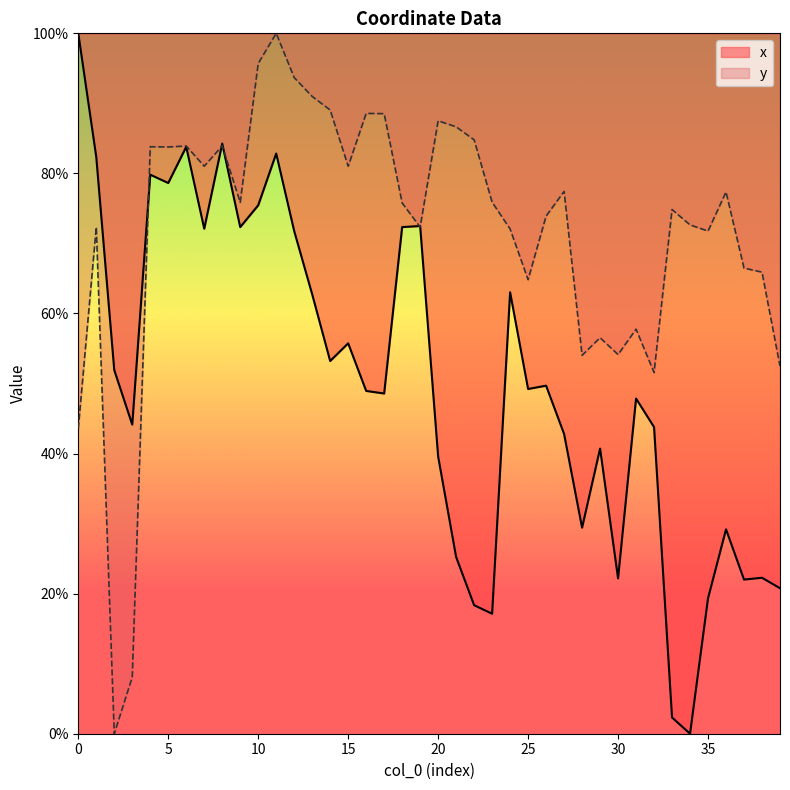

Reading right to left, what are all the values shown in this chart?

x: 0.2	0.2	0.2	0.3	0.2	0.0	0.0	0.4	0.5	0.2	0.4	0.3	0.4	0.5	0.5	0.6	0.2	0.2	0.3	0.4	0.7	0.7	0.5	0.5	0.6	0.5	0.6	0.7	0.8	0.8	0.7	0.8	0.7	0.8	0.8	0.8	0.4	0.5	0.8	1.0
y: 0.5	0.7	0.7	0.8	0.7	0.7	0.7	0.5	0.6	0.5	0.6	0.5	0.8	0.7	0.6	0.7	0.8	0.8	0.9	0.9	0.7	0.8	0.9	0.9	0.8	0.9	0.9	0.9	1.0	1.0	0.8	0.8	0.8	0.8	0.8	0.8	0.1	0.0	0.7	0.4